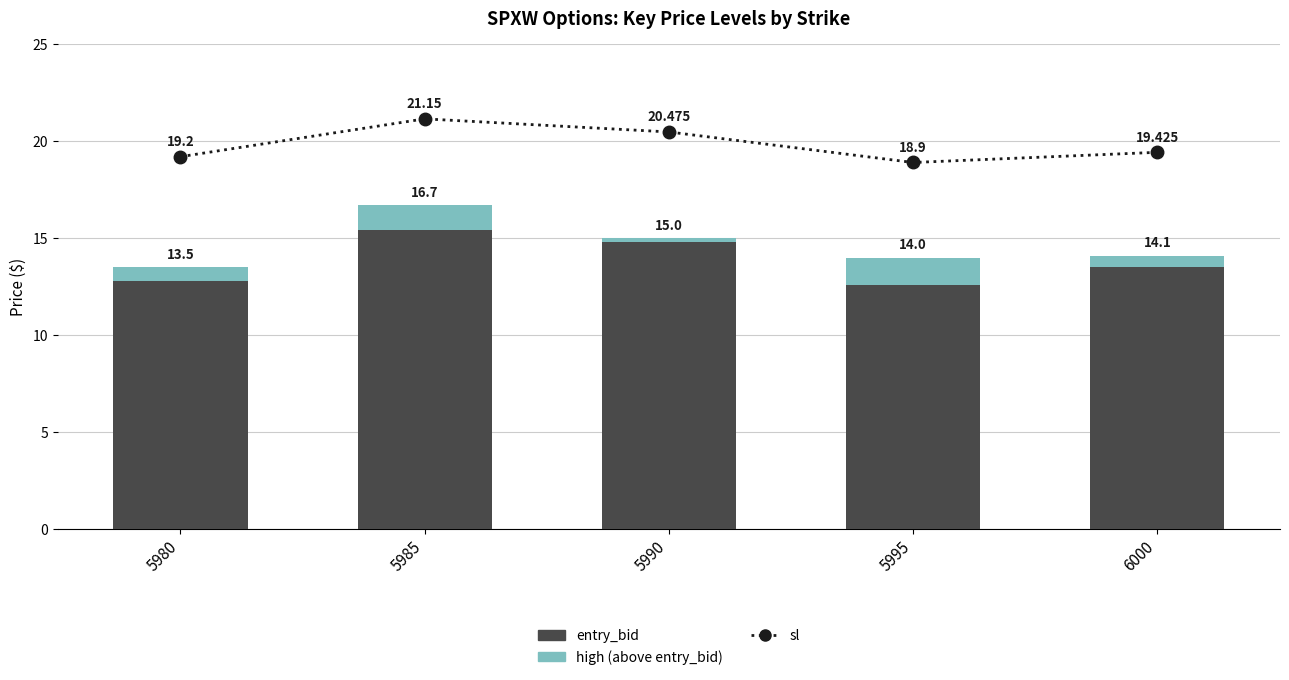

Which series has the largest range (max minus min)?

entry_bid